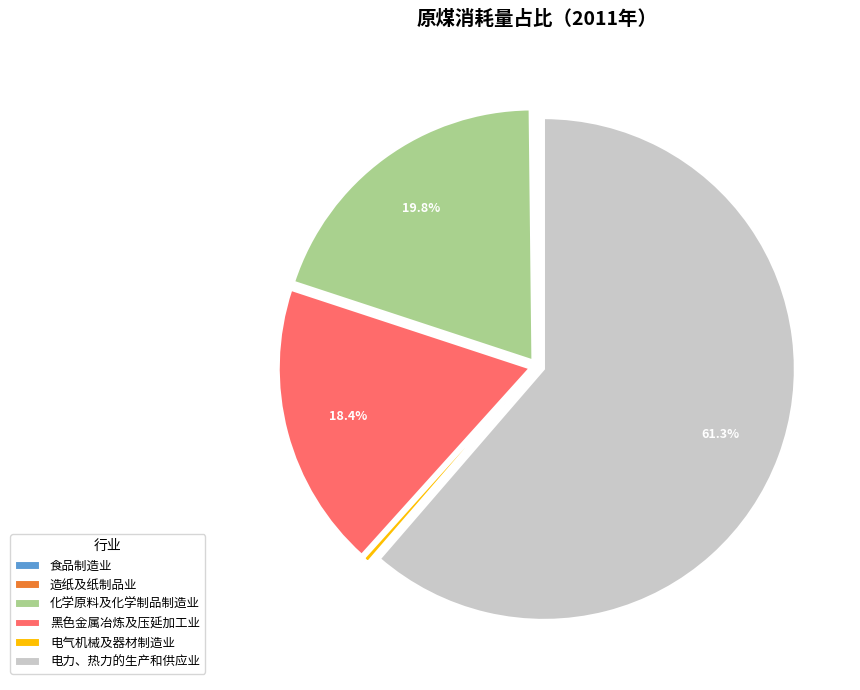

Which slice is the largest?

电力、热力的生产和供应业